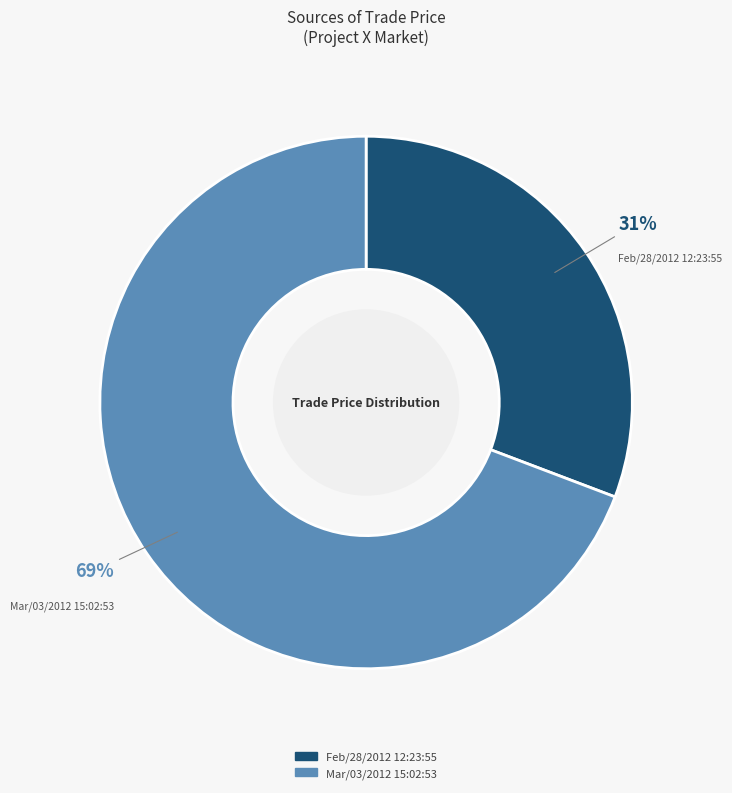

Rank the categories by value from lowest to highest.

Feb/28/2012 12:23:55, Mar/03/2012 15:02:53